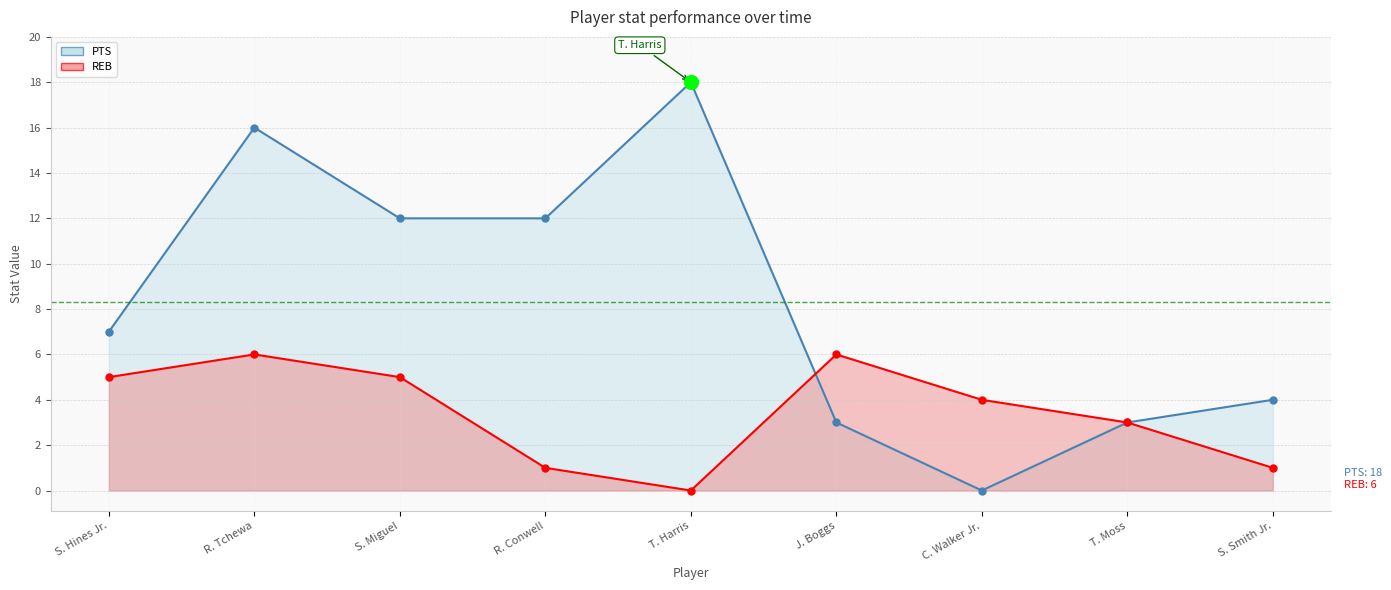

Reading left to right, what are all the values shown in this chart?

PTS: 7	16	12	12	18	3	0	3	4
REB: 5	6	5	1	0	6	4	3	1